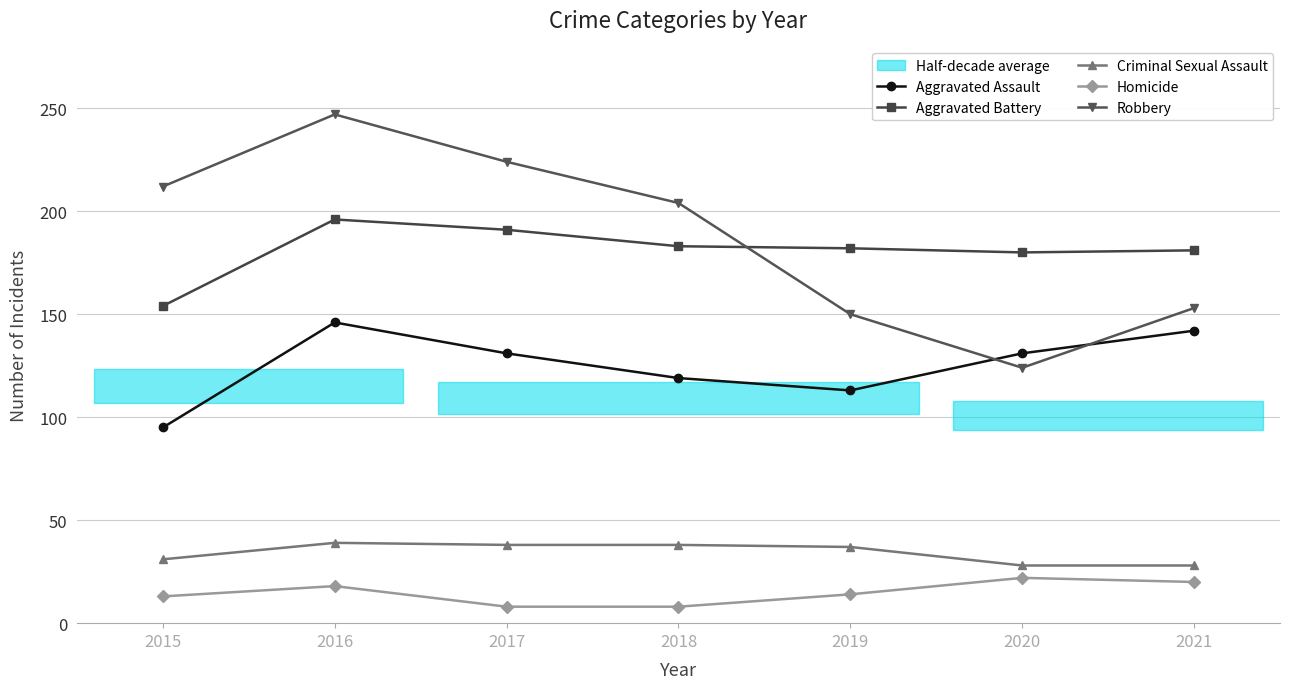

True or false: Robbery and Criminal Sexual Assault cross at least once.

False